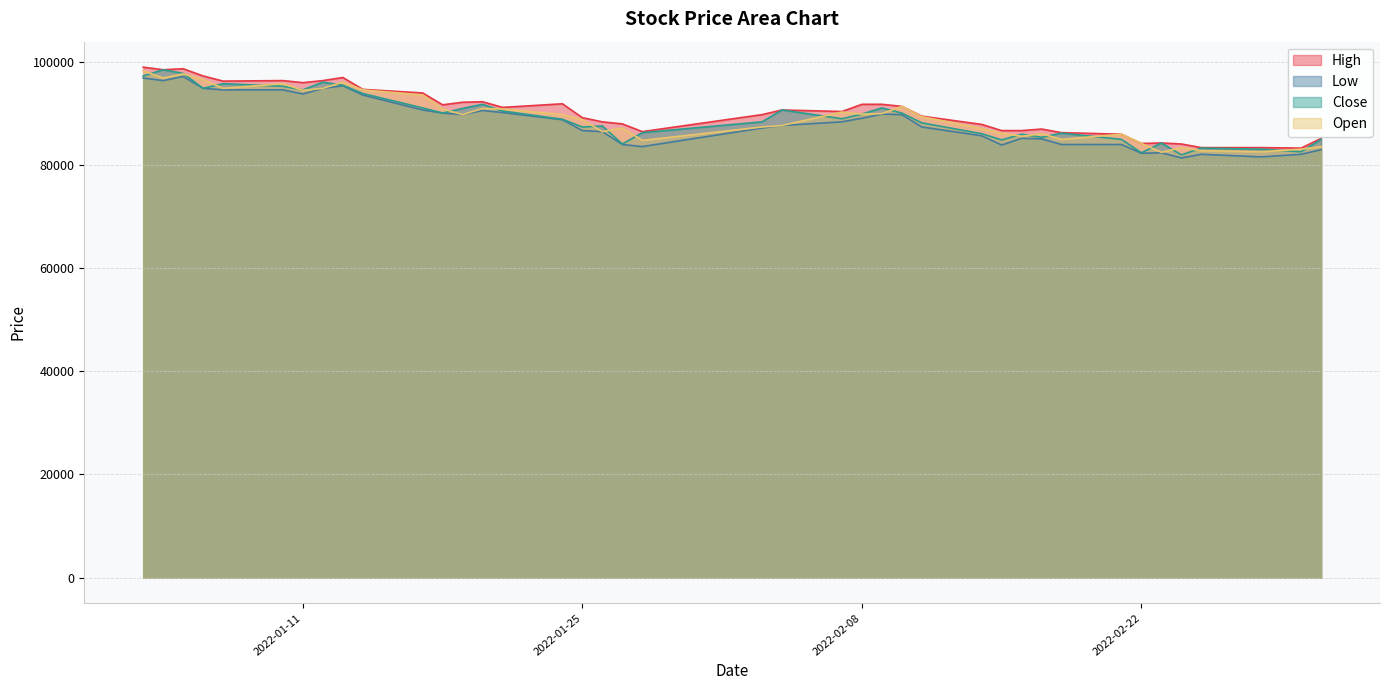

What is the average value of the High series?

90490